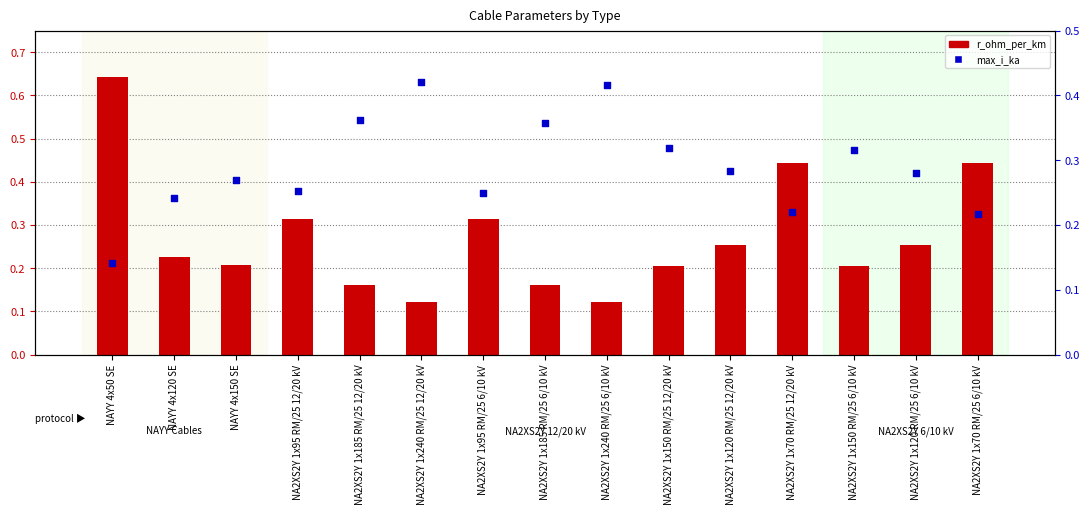

Which series has the widest spread of Y values?

r_ohm_per_km